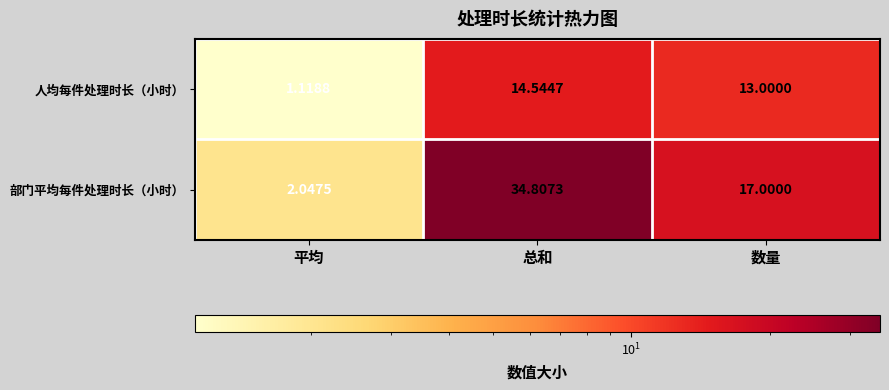

Where does the 部门平均每件处理时长（小时） series first go above 17?

总和